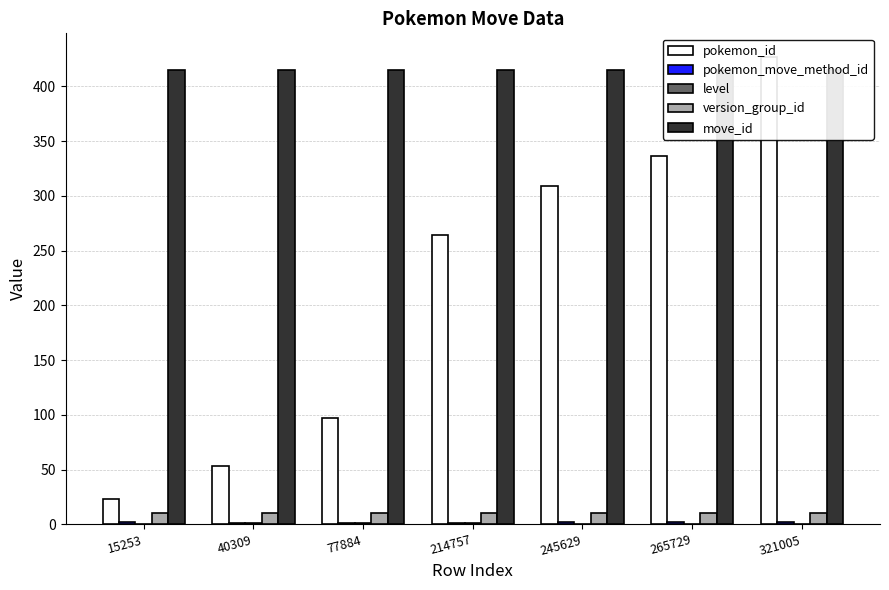

Which category has the lowest value in the pokemon_move_method_id series?

40309